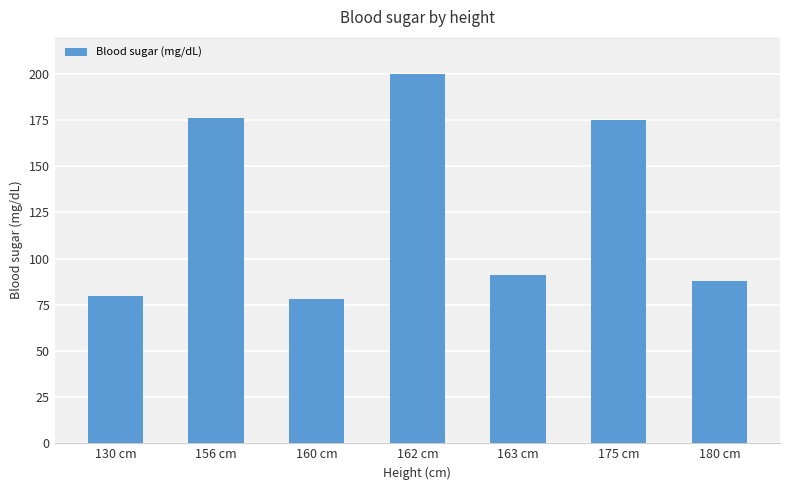

What position from the right is 160 cm?

5